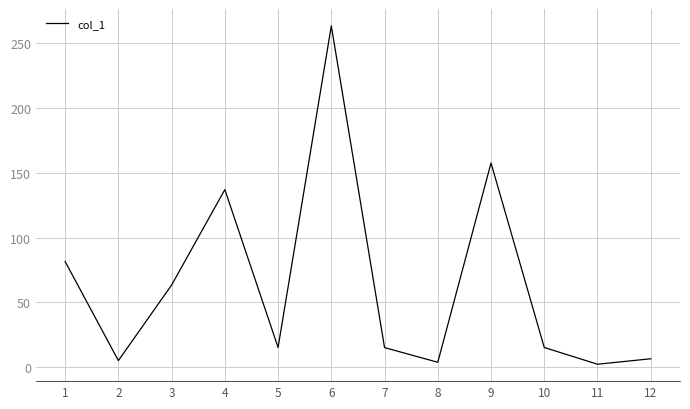

Where is the data nearest to the value 132?

4